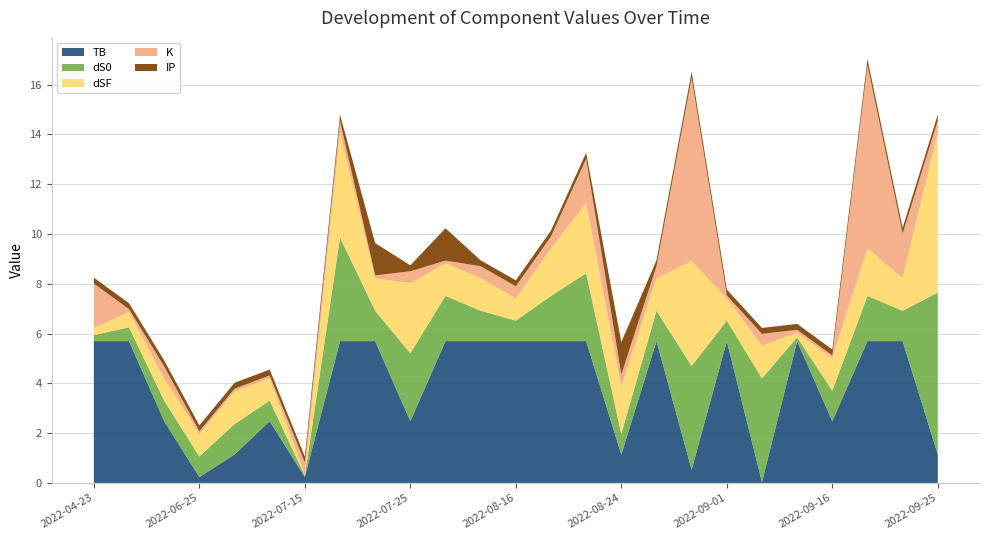

Reading right to left, list all the values displayed in this chart.

TB: 1.1	5.7	5.7	2.5	5.7	0.0	5.7	0.5	5.7	1.1	5.7	5.7	5.7	5.7	5.7	2.5	5.7	5.7	0.2	2.5	1.1	0.2	2.5	5.7	5.7
dS0: 6.5	1.2	1.8	1.2	0.2	4.2	0.8	4.2	1.2	0.8	2.7	1.8	0.8	1.2	1.8	2.7	1.2	4.2	0.1	0.8	1.2	0.8	0.8	0.6	0.2
dSF: 6.4	1.3	1.9	1.3	0.2	1.3	0.9	4.2	1.3	1.9	2.8	1.9	0.9	1.3	1.3	2.8	1.3	4.2	0.0	0.9	1.3	0.9	0.9	0.6	0.3
K: 0.5	1.8	7.4	0.1	0.1	0.5	0.1	7.4	0.5	0.5	1.8	0.5	0.5	0.5	0.1	0.5	0.1	0.5	0.5	0.1	0.1	0.1	0.5	0.1	1.8
IP: 0.2	0.2	0.2	0.2	0.2	0.2	0.2	0.2	0.2	1.3	0.2	0.2	0.2	0.2	1.3	0.2	1.3	0.2	0.2	0.2	0.2	0.2	0.2	0.2	0.2